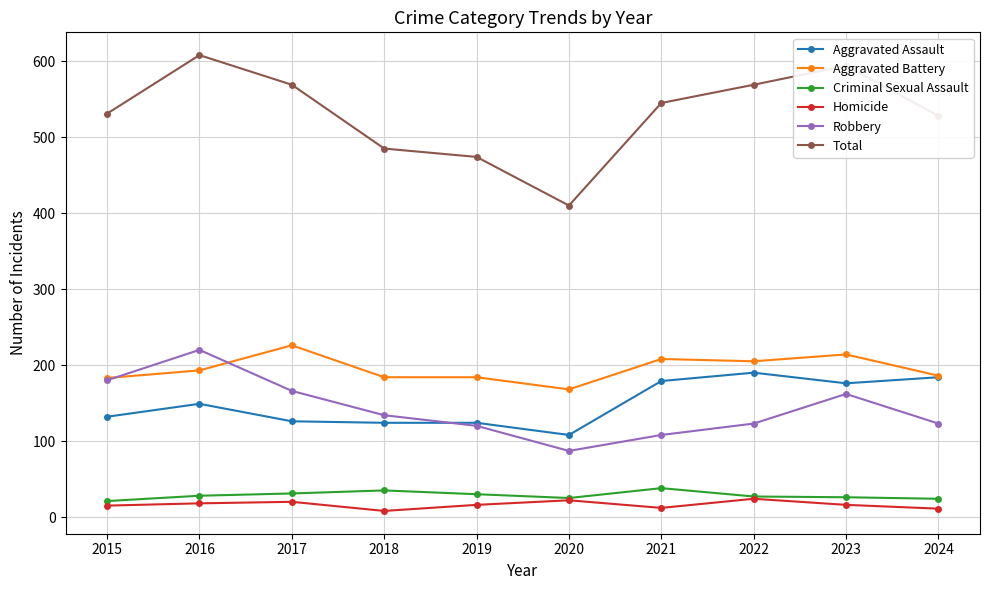

What is the highest value of the Robbery series?

220